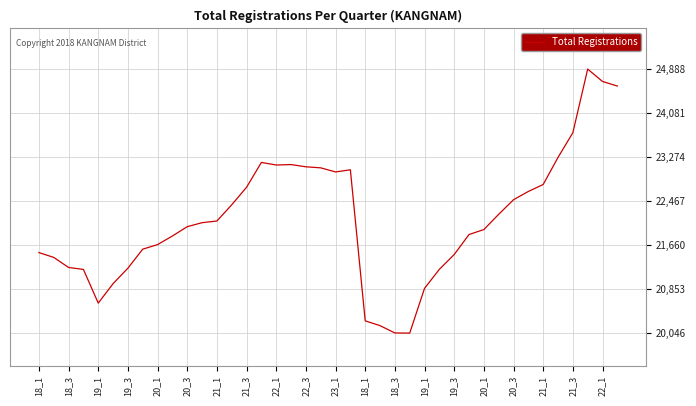

What is the difference between the maximum and minimum values?

4842